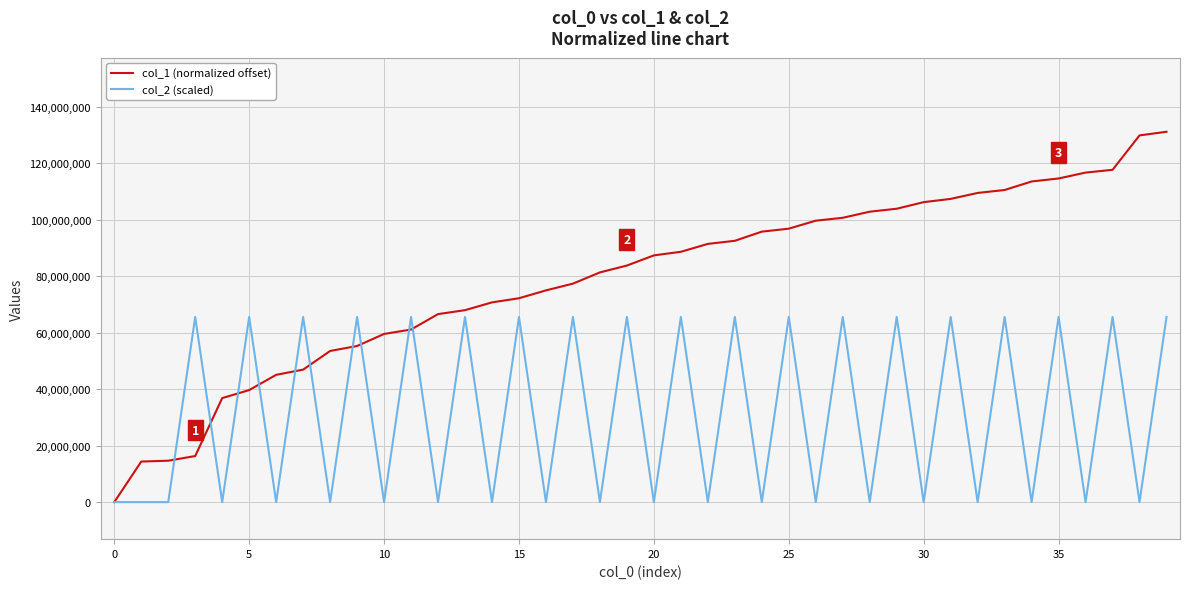

Rank the series by their average value, from lowest to highest.

col_2 (scaled), col_1 (normalized offset)